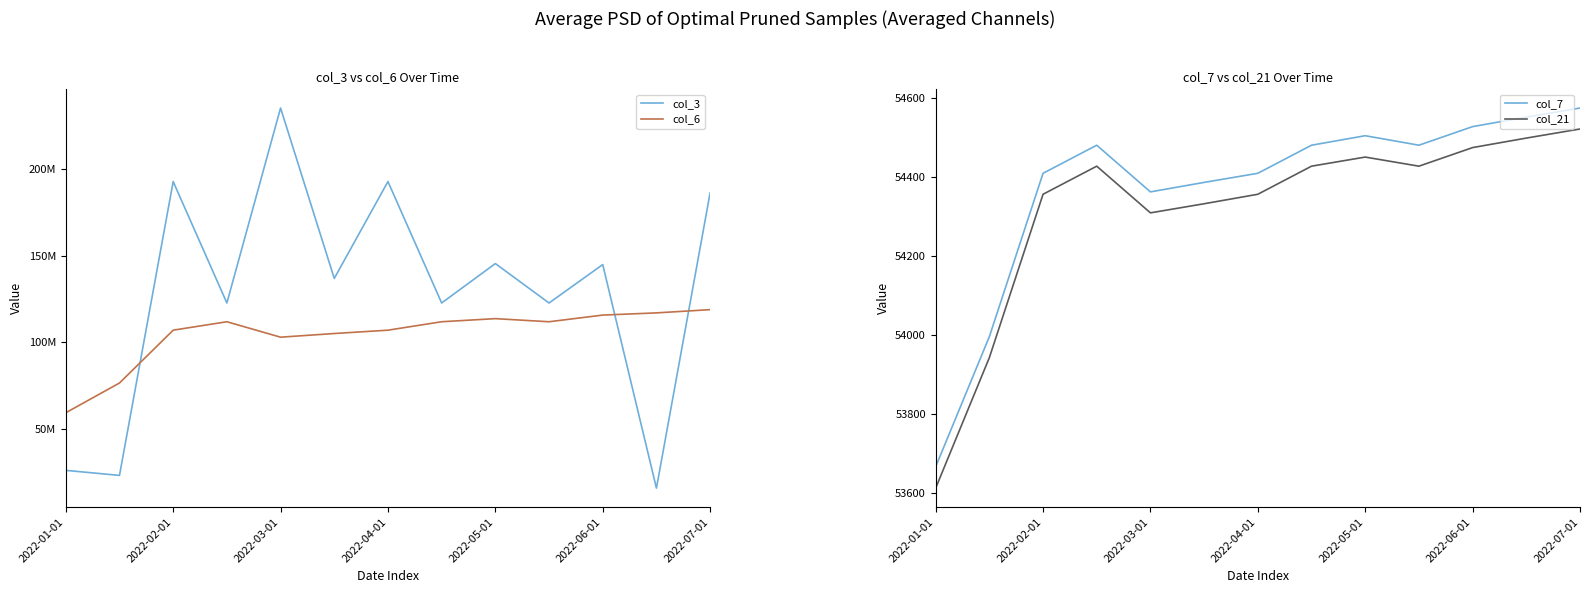

How many interior local valleys does the col_21 series have?

2